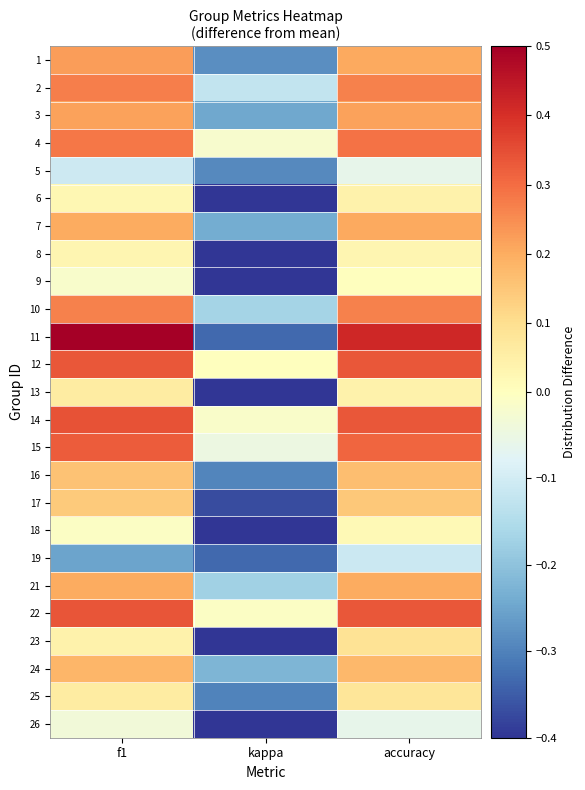

What is the total value across all series at f1?

3.8